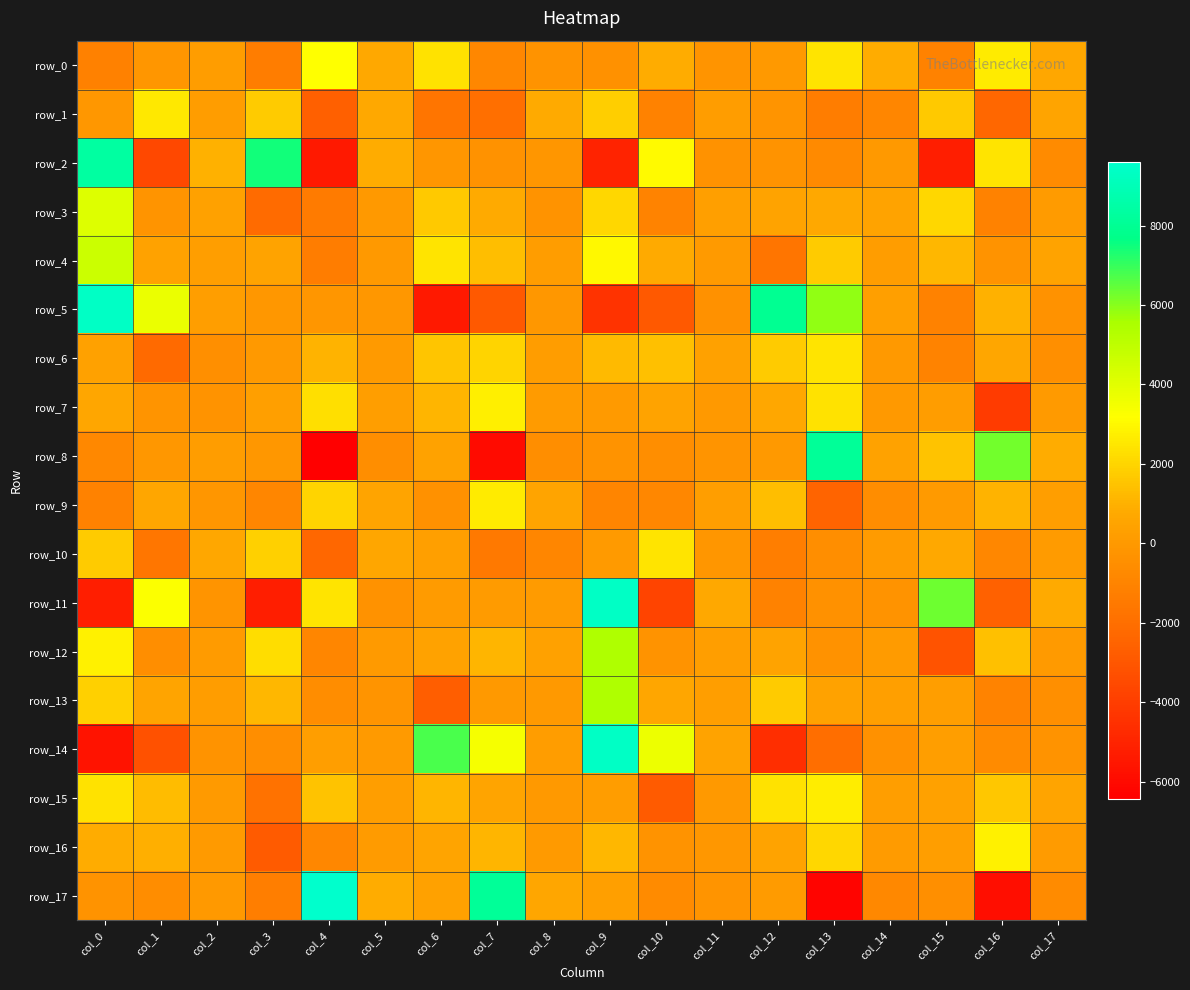

Which category has the highest value in the row_7 series?

col_7